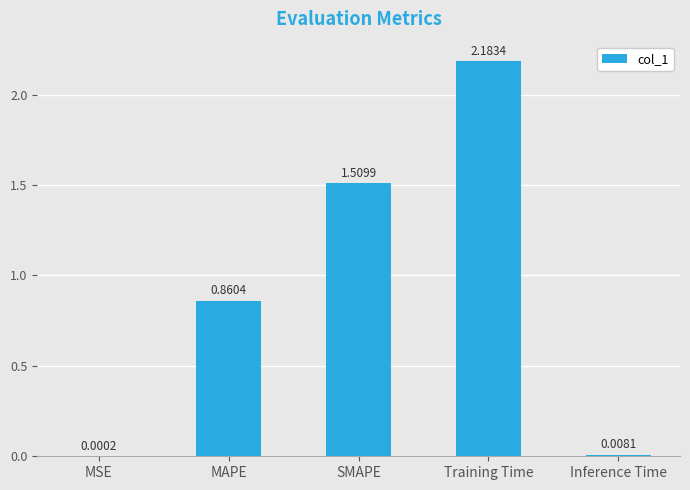

Which label corresponds to the largest value in the chart?

Training Time